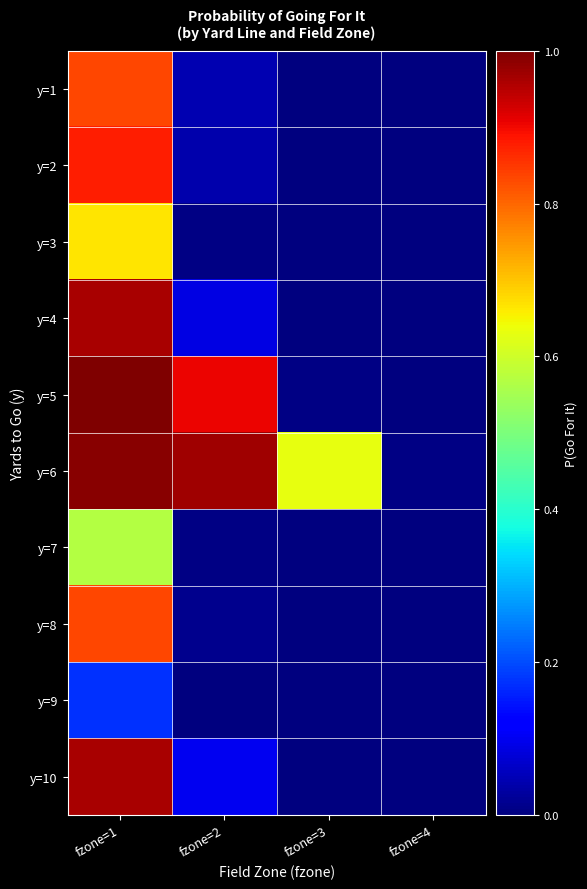

How many series are shown in this chart?

10